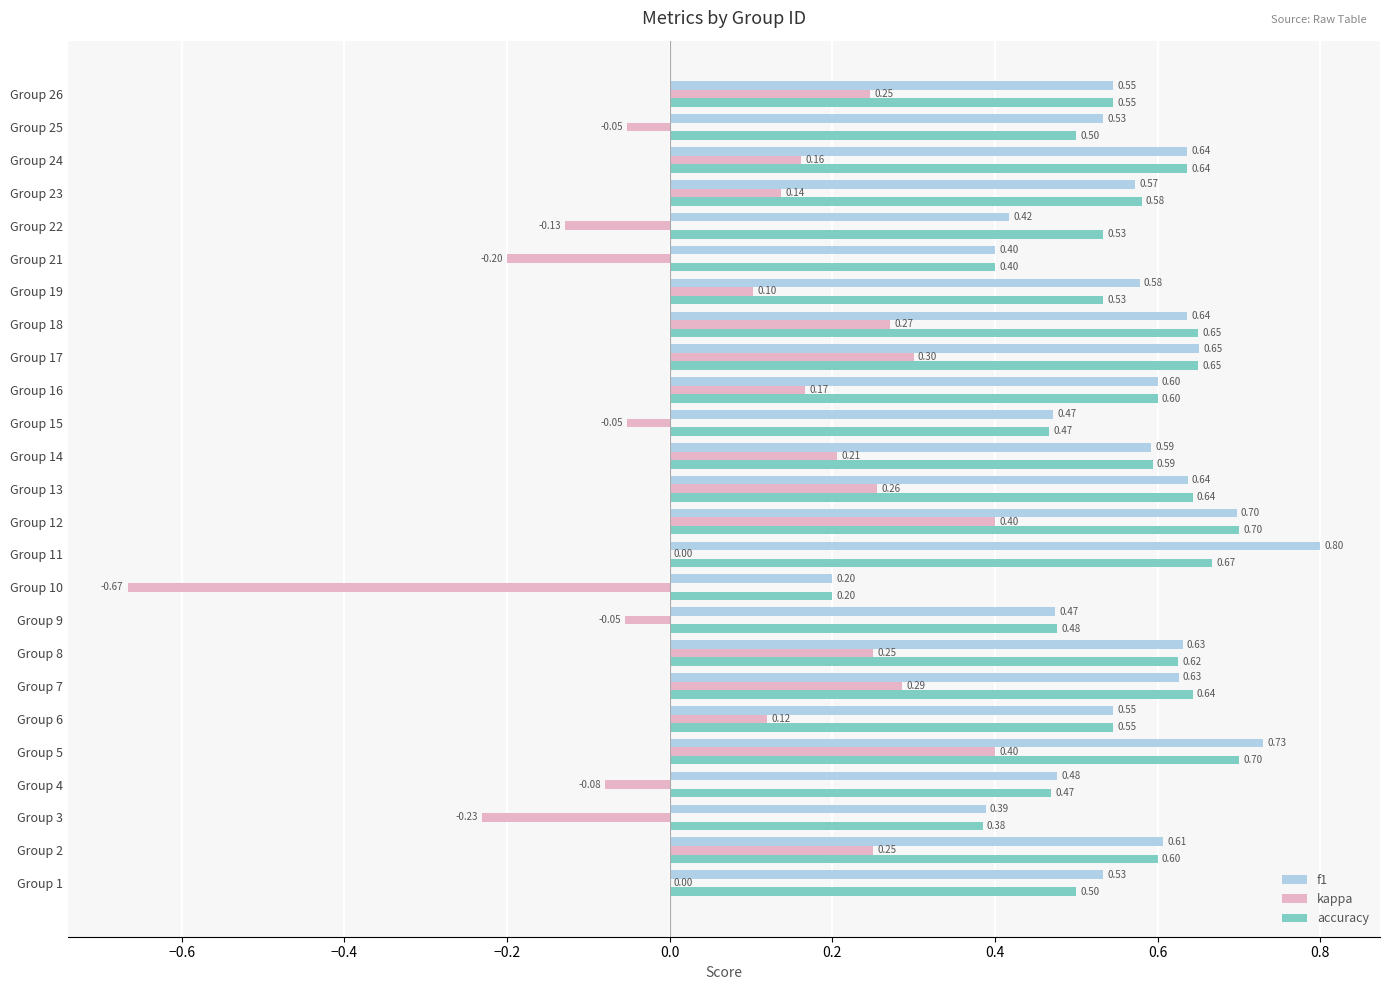

At which category is the sum across all series the highest?

Group 5